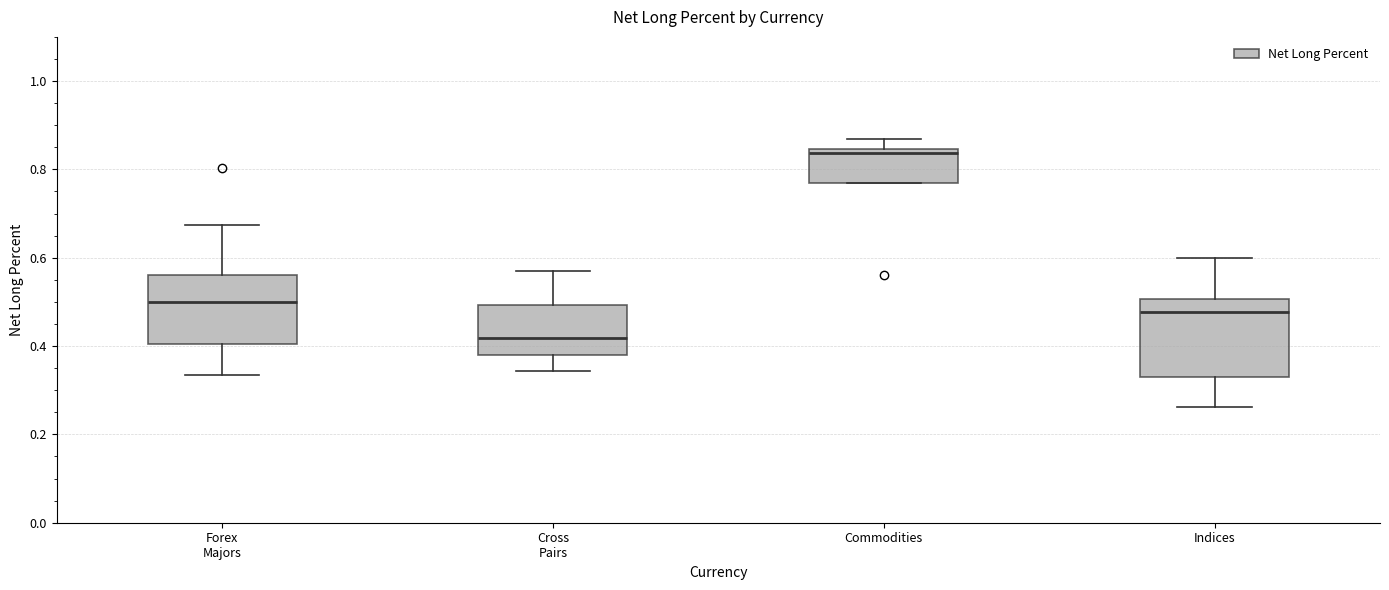

Which box is the tallest, from its lower edge to its upper edge?

Indices